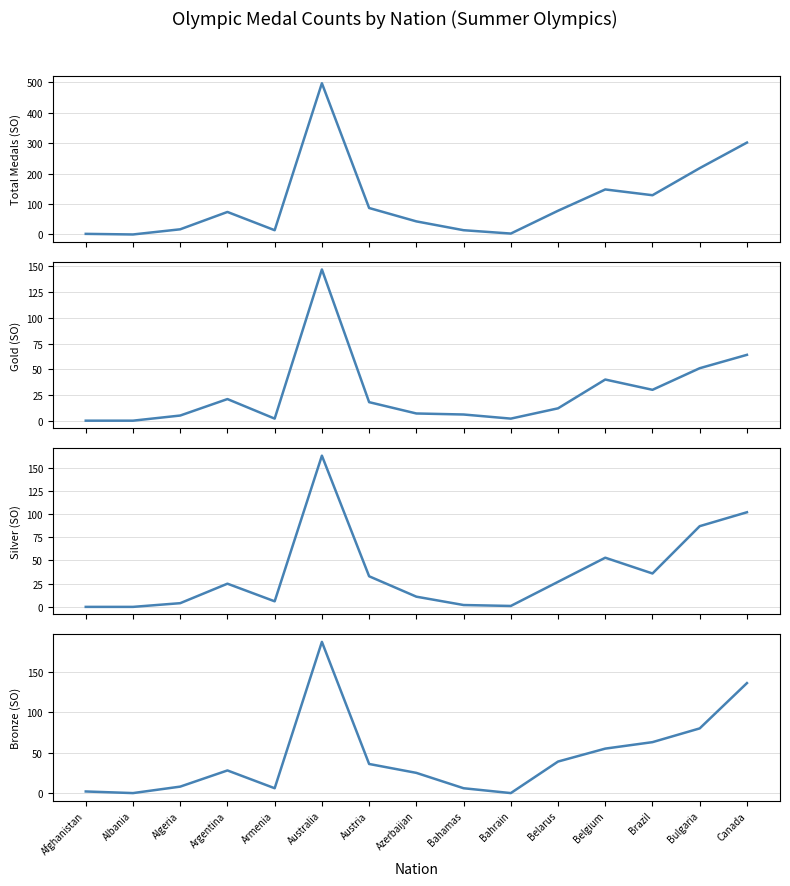

True or false: Bronze (SO) has more than 2 interior local peaks.

False